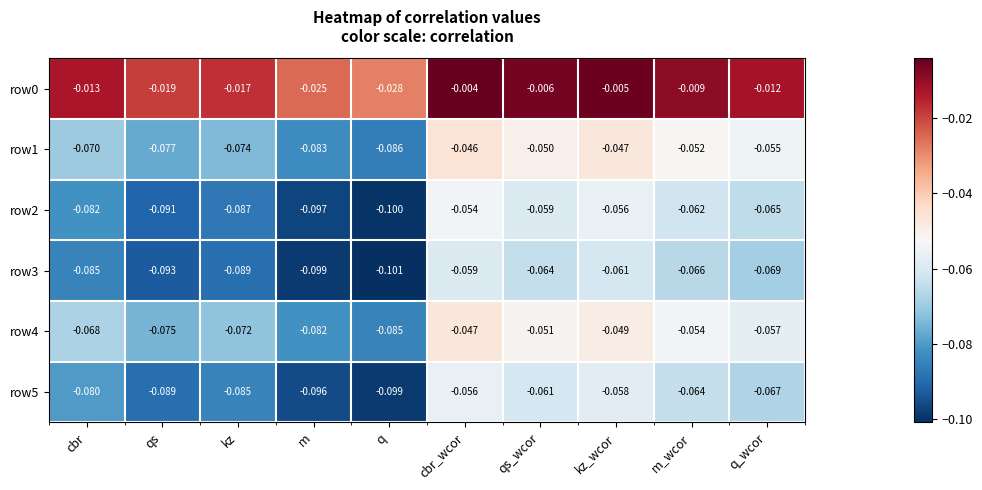

At which label is row0 closest to 0?

cbr_wcor